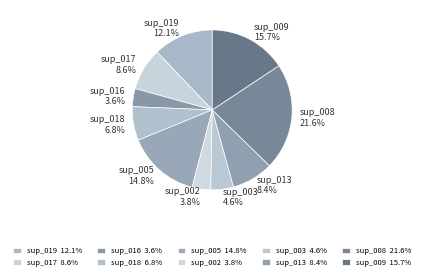

To the nearest percent, what percentage of the pie is sup_013?

8%